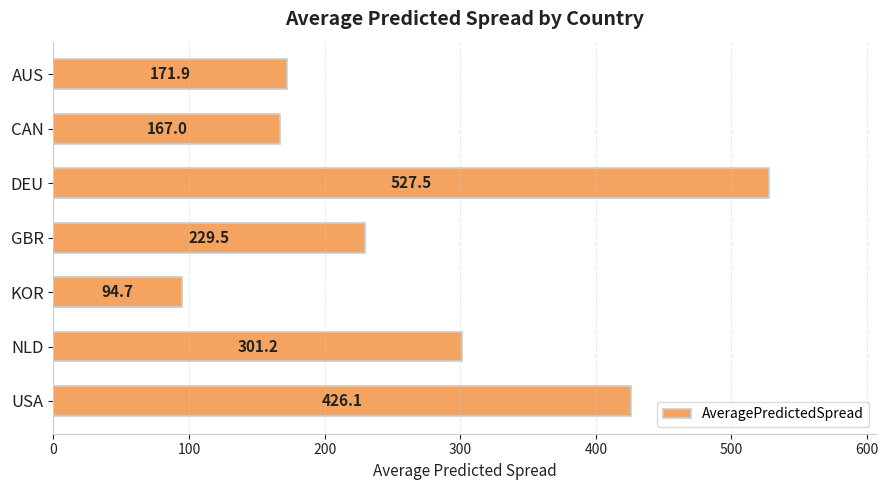

Does the chart contain any negative values?

No